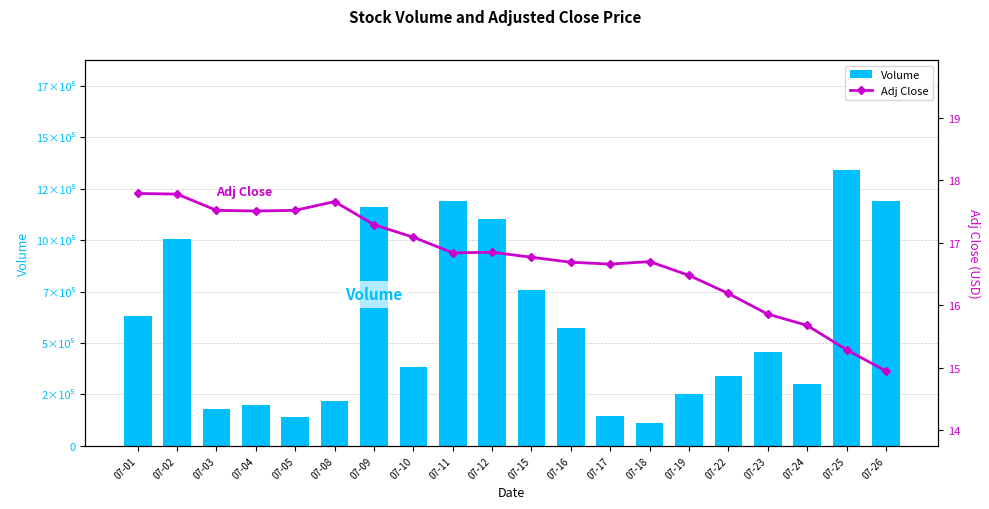

At which label does Volume reach its minimum?

07-18